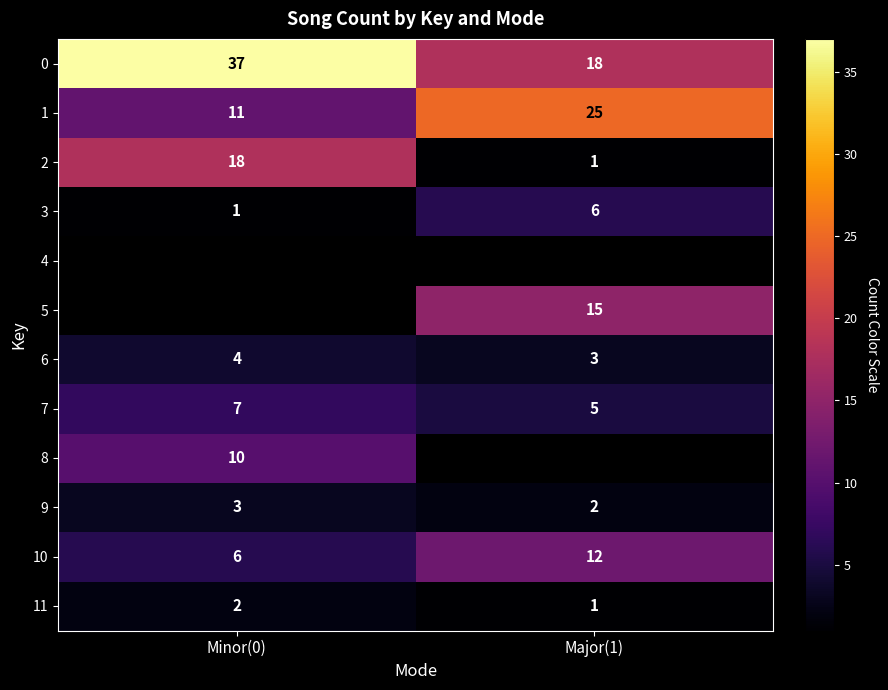

Is the value of 3 at Minor(0) greater than the value of 0 at Major(1)?

No